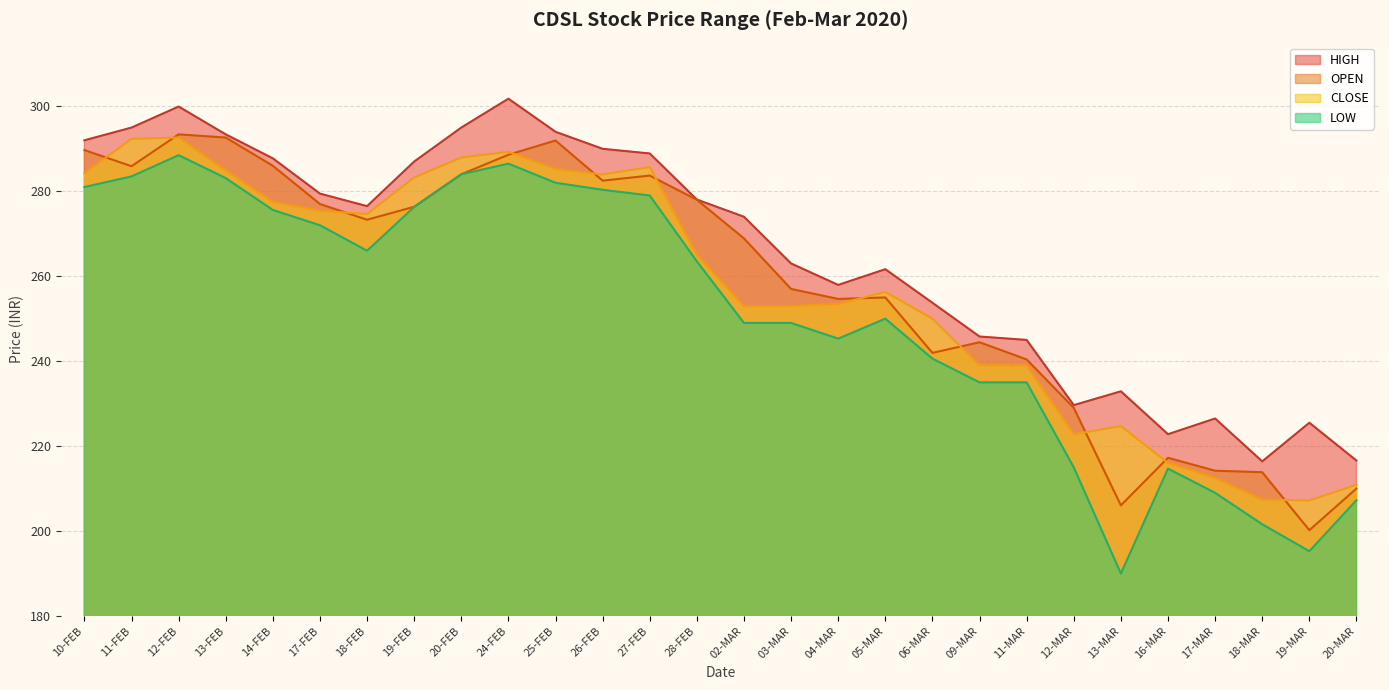

True or false: LOW and HIGH cross at least once.

False